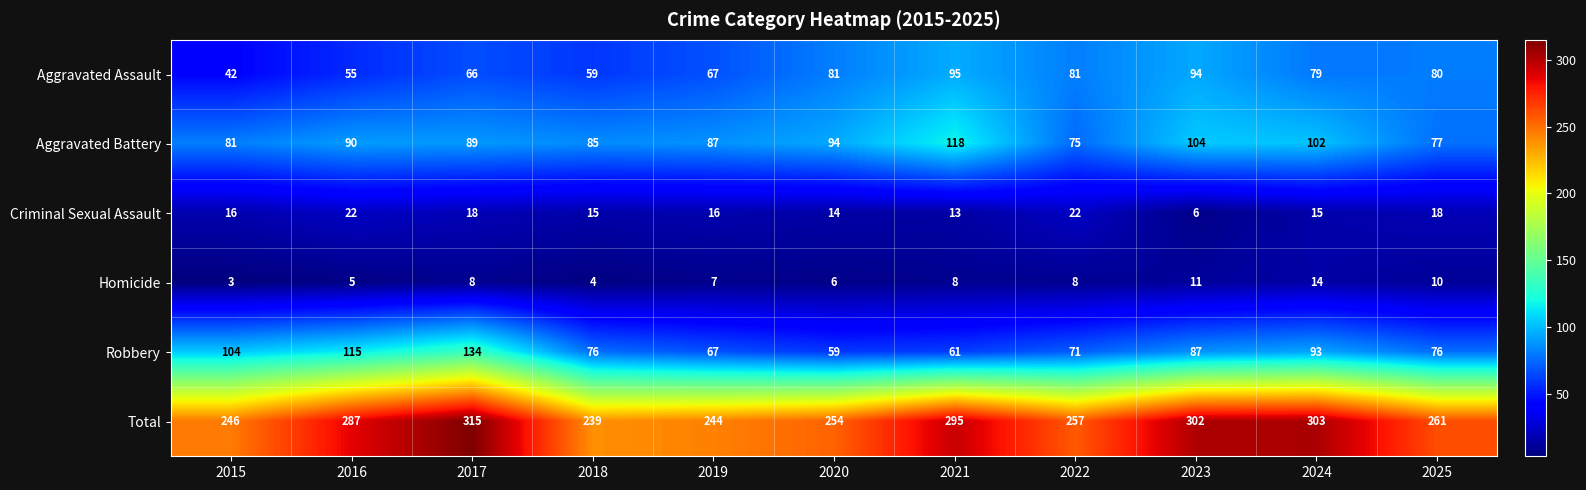

Which series has the largest range (max minus min)?

Total